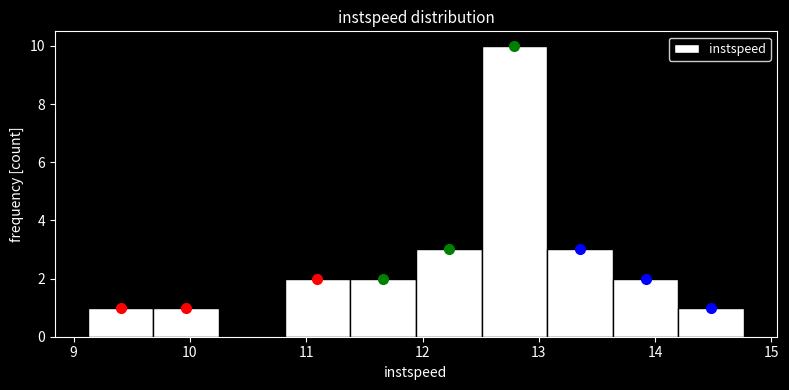

How tall is the bar that spans 9.1 to 9.7 on the x-axis? Neither the bar edges nor the heights are printed on the chart, so give them approximately, as read against the axes.

1